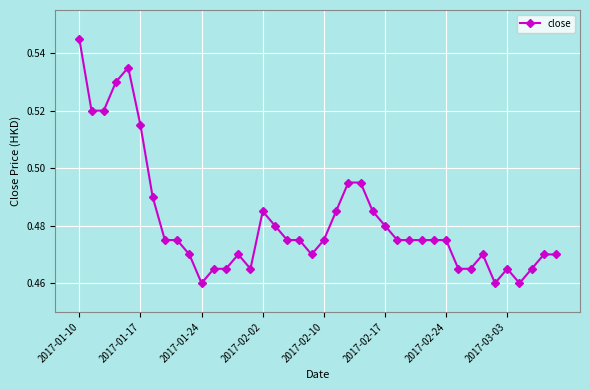

How many data points does each series have?

40